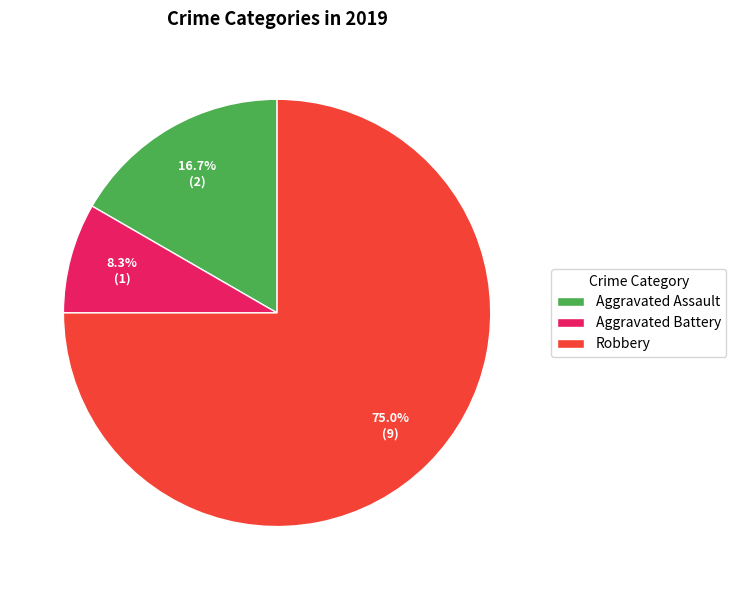

To the nearest percent, what is the difference between the Robbery and Aggravated Assault slice percentages?

58%